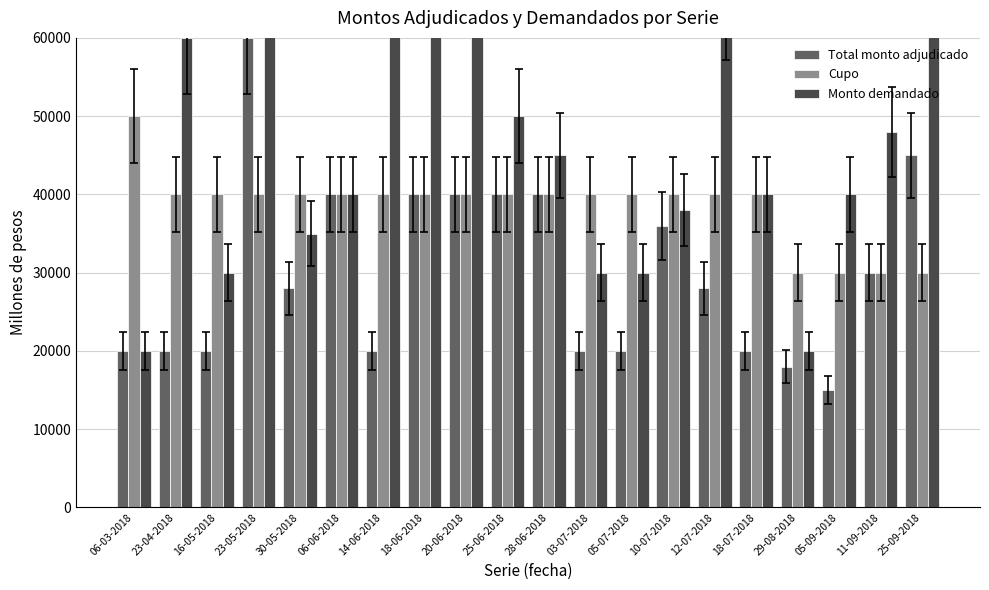

What is the label of the 12th bar from the right?

20-06-2018